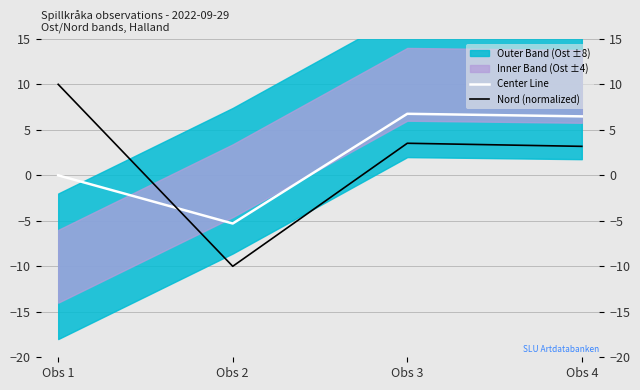

What is the greatest value displayed?

10.0